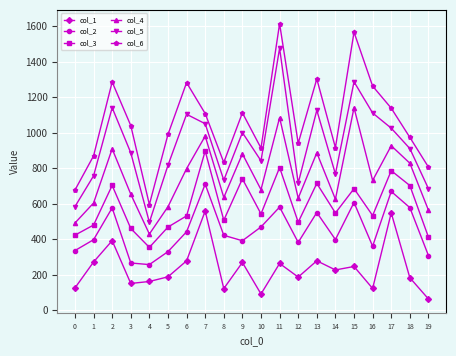

In col_1, how many points are higher than both neighbors (excluding endpoints)?

7